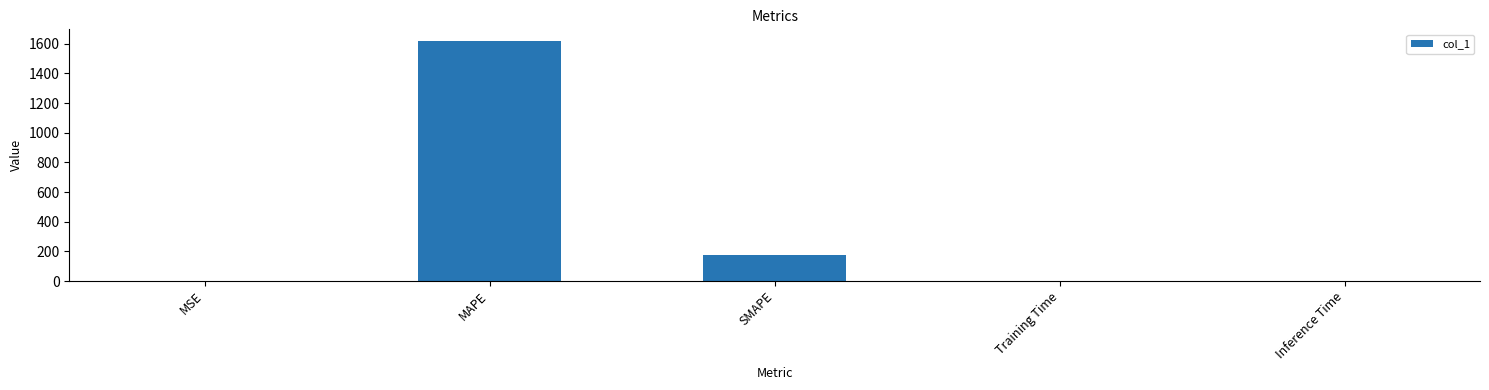

The chart shows a value of 1616.5 at MAPE. True or false?

True